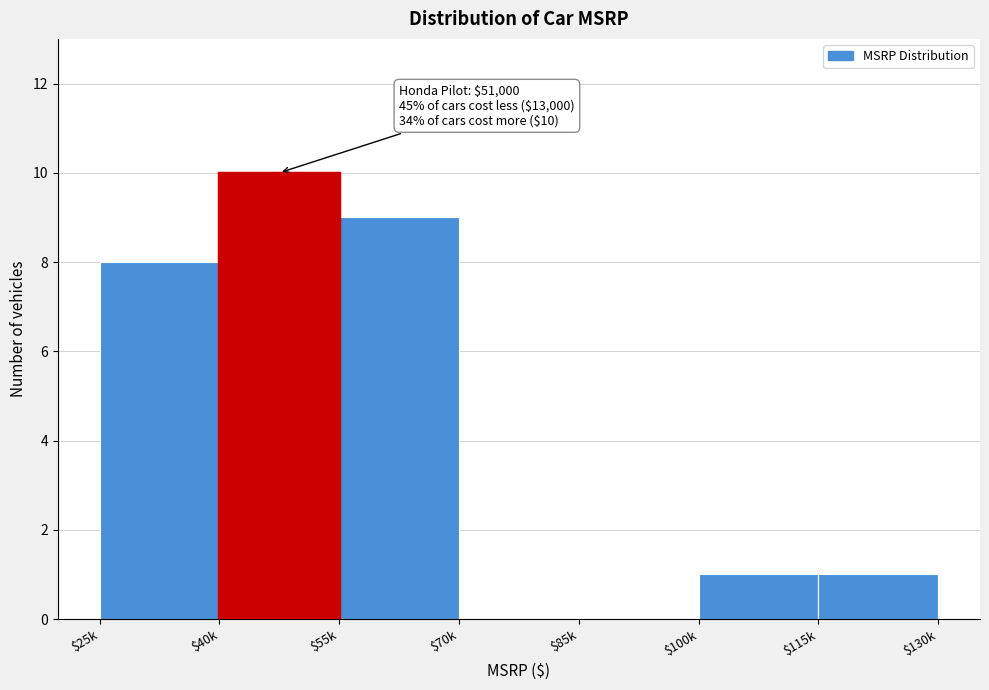

What is the sum of all values?

29